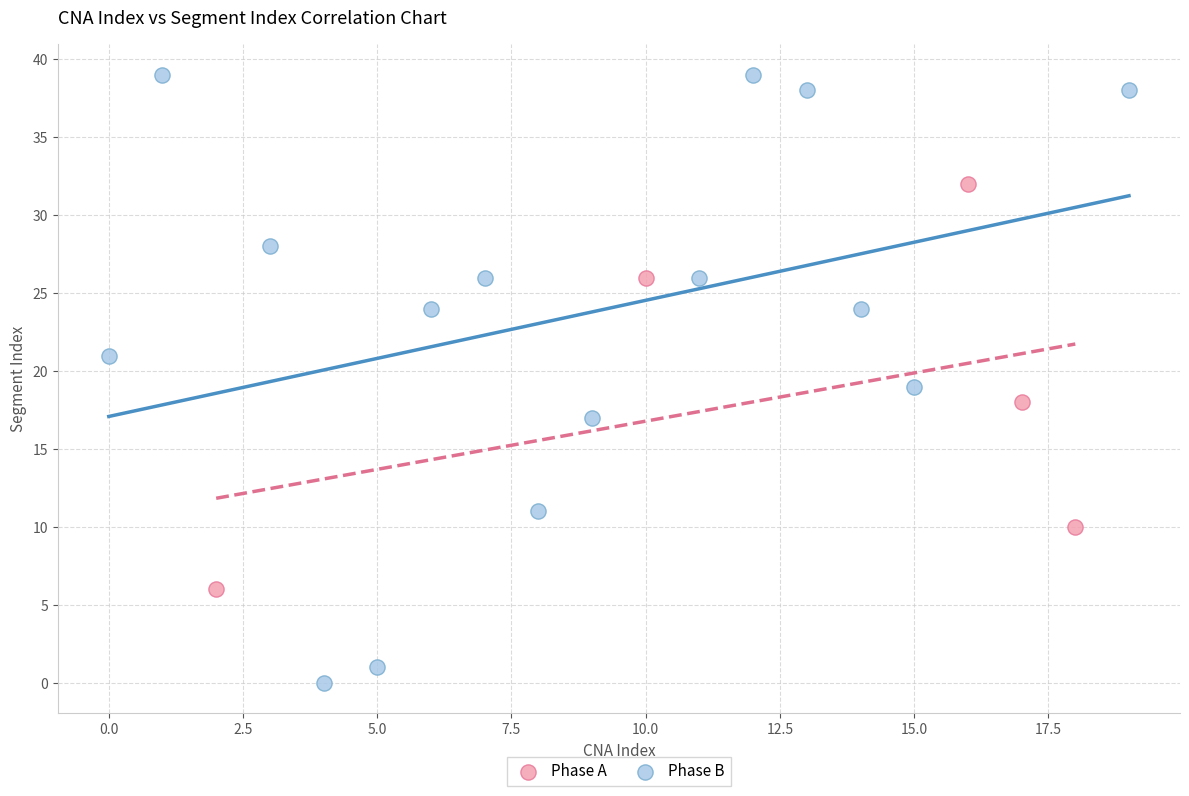

Which series reaches the minimum Y coordinate?

Phase B